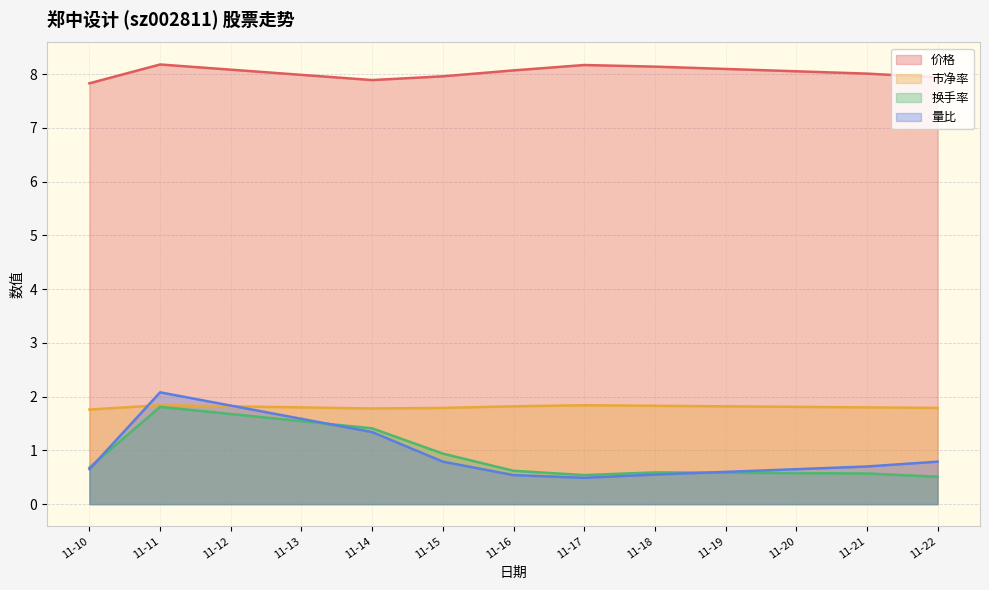

The value of 价格 at 11-22 is 7.9. True or false?

True